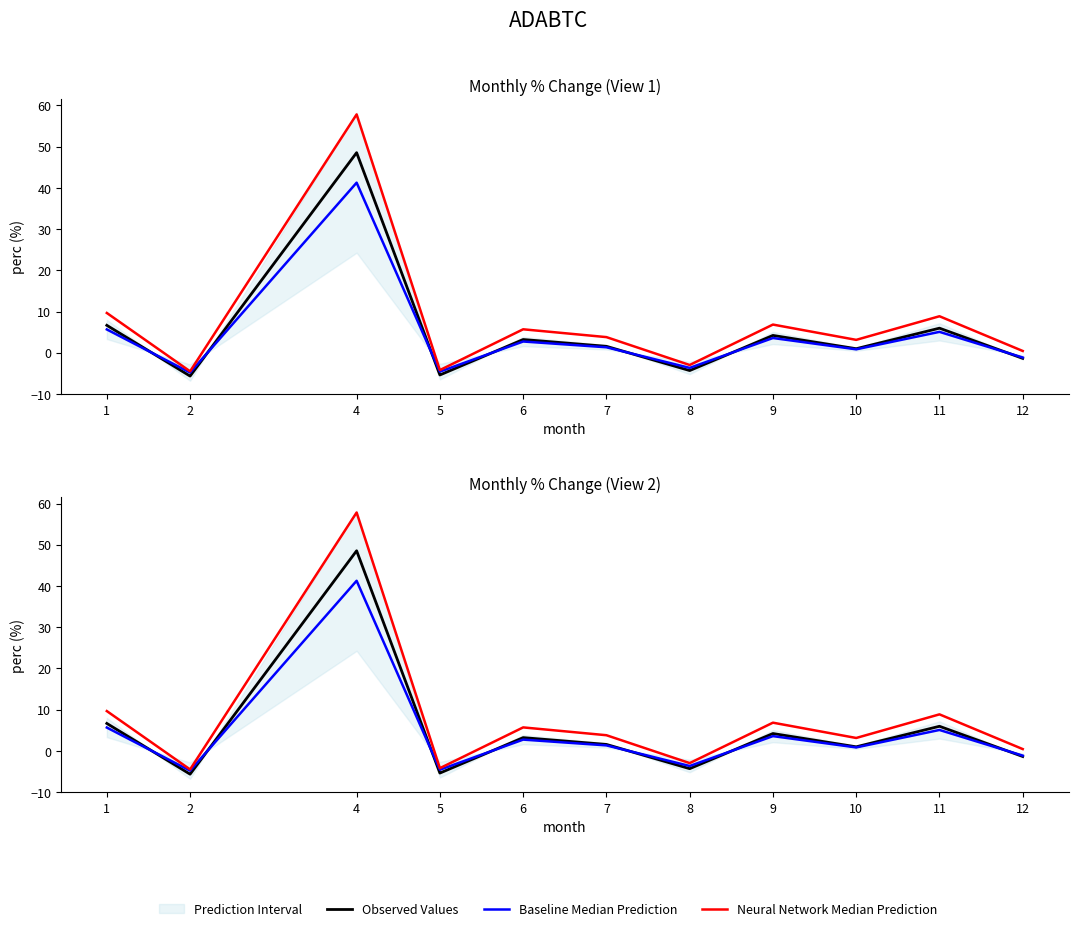

Reading left to right, list all the values displayed in this chart.

Observed Values: 1=6.6	2=-5.7	4=48.5	5=-5.4	6=3.2	7=1.6	8=-4.3	9=4.2	10=1.0	11=6.0	12=-1.4
Baseline Median Prediction: 1=5.7	2=-4.8	4=41.3	5=-4.6	6=2.7	7=1.3	8=-3.7	9=3.6	10=0.8	11=5.1	12=-1.2
Neural Network Median Prediction: 1=9.6	2=-4.5	4=57.8	5=-4.2	6=5.7	7=3.8	8=-3.0	9=6.8	10=3.1	11=8.9	12=0.4